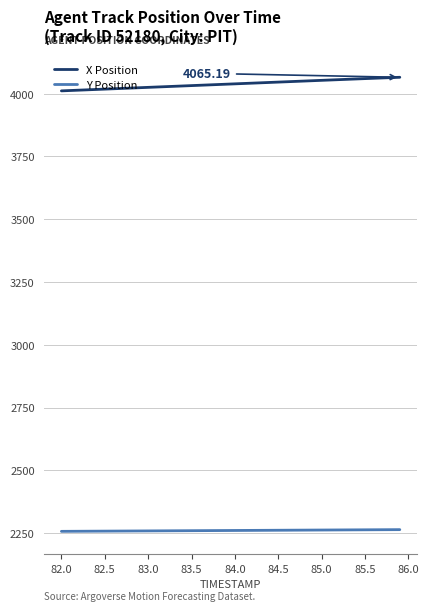

Which series has the largest total across all categories?

X Position